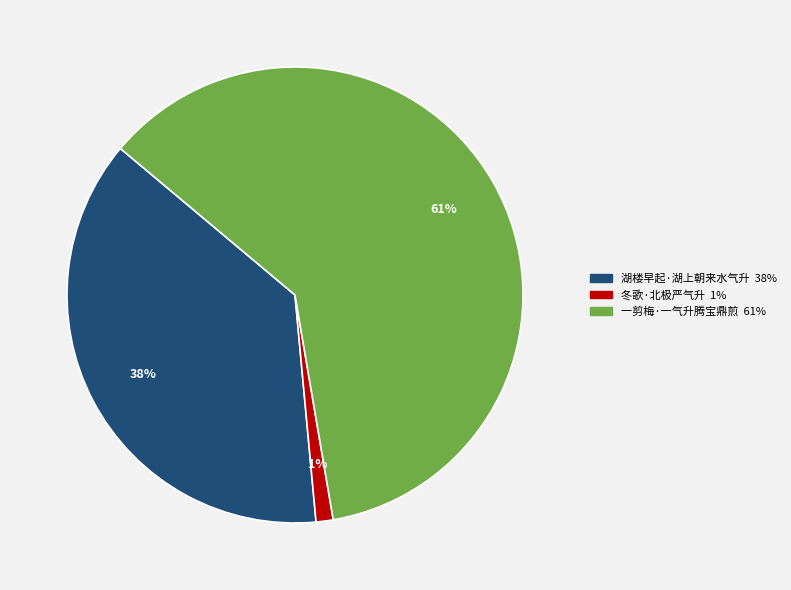

Which category has the biggest portion of the pie?

一剪梅·一气升腾宝鼎煎